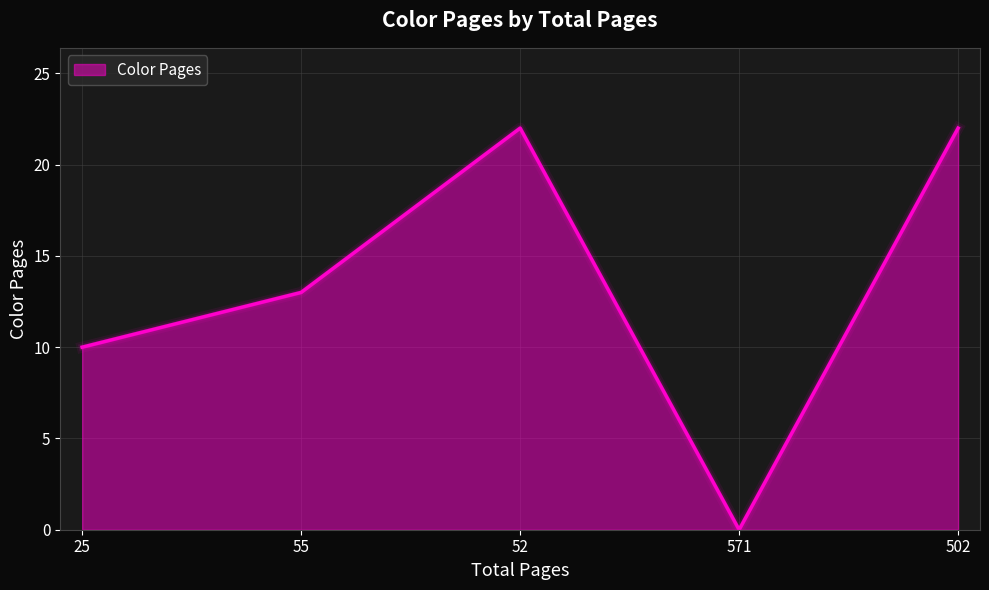

Between 571 and 52, which is larger?

52